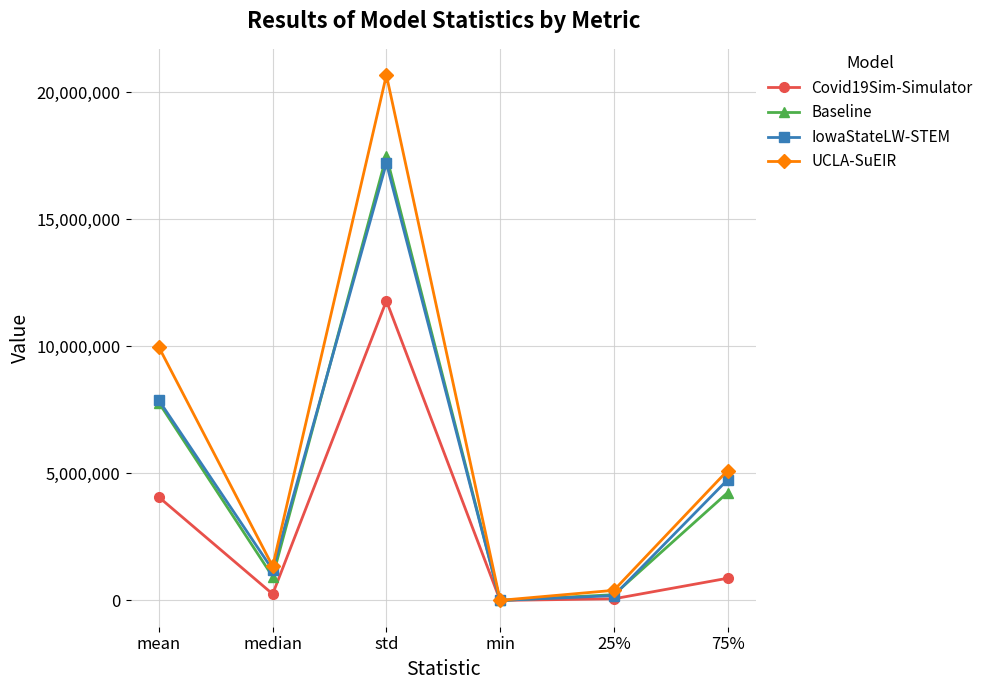

Which series has the widest spread of values?

UCLA-SuEIR